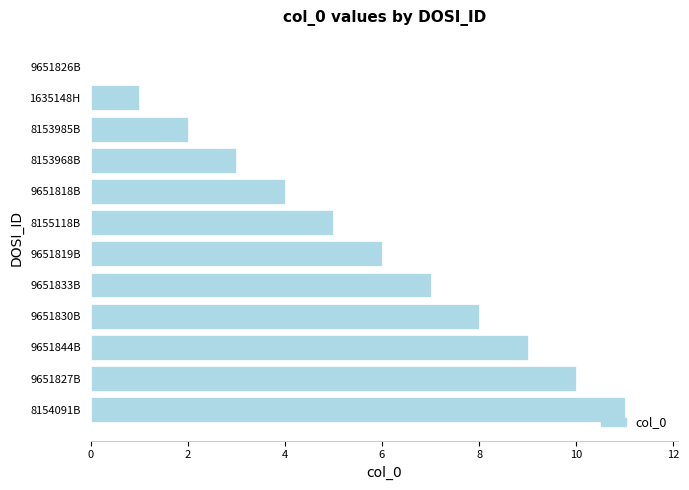

Reading top to bottom, transcribe all the data shown in this chart.

9651826B=0	1635148H=1	8153985B=2	8153968B=3	9651818B=4	8155118B=5	9651819B=6	9651833B=7	9651830B=8	9651844B=9	9651827B=10	8154091B=11